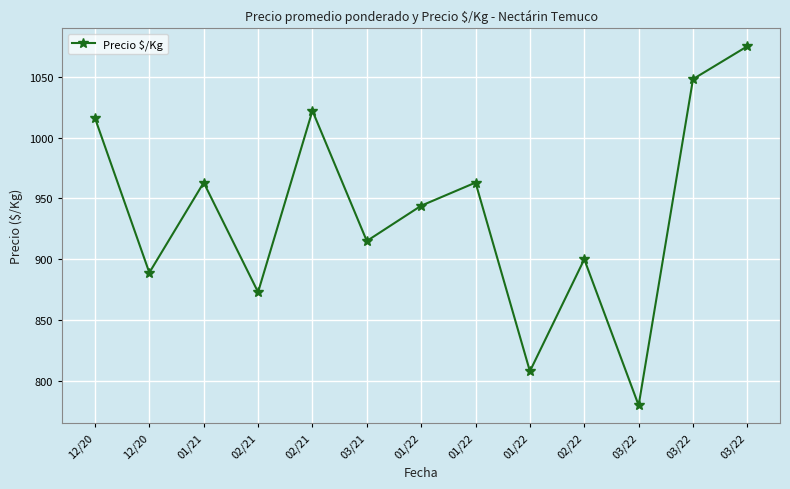

Reading left to right, what are all the values shown in this chart?

1016	889	963	873	1022	915	944	963	808	900	780	1048	1075